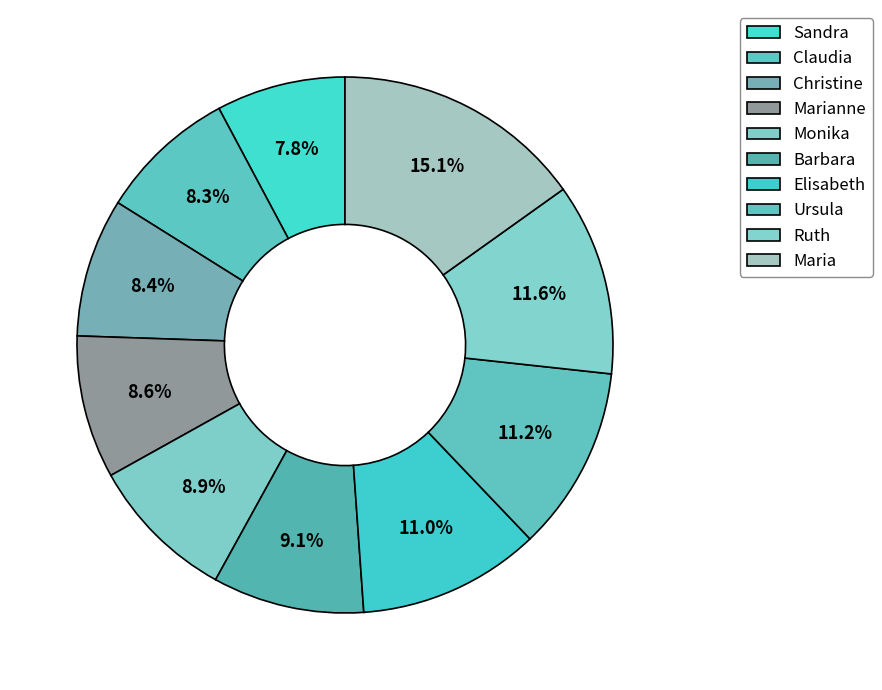

Which has a higher value, Ruth or Marianne?

Ruth